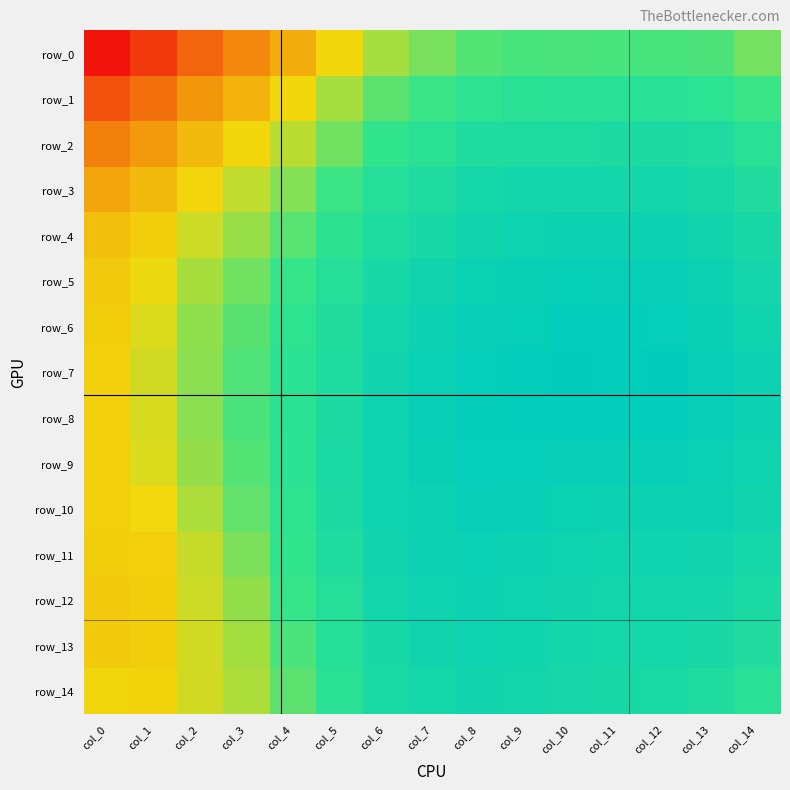

Between col_2 and col_9, which is larger?

col_9